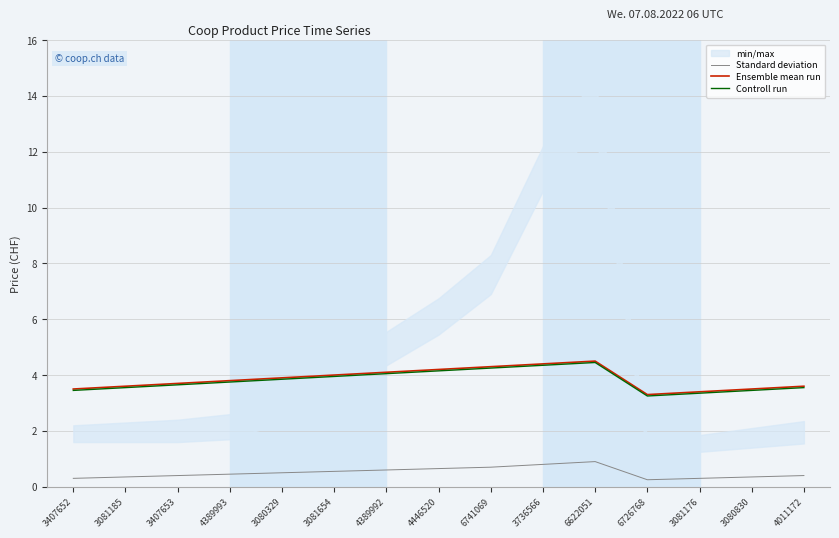

Does the chart have visible grid lines?

Yes